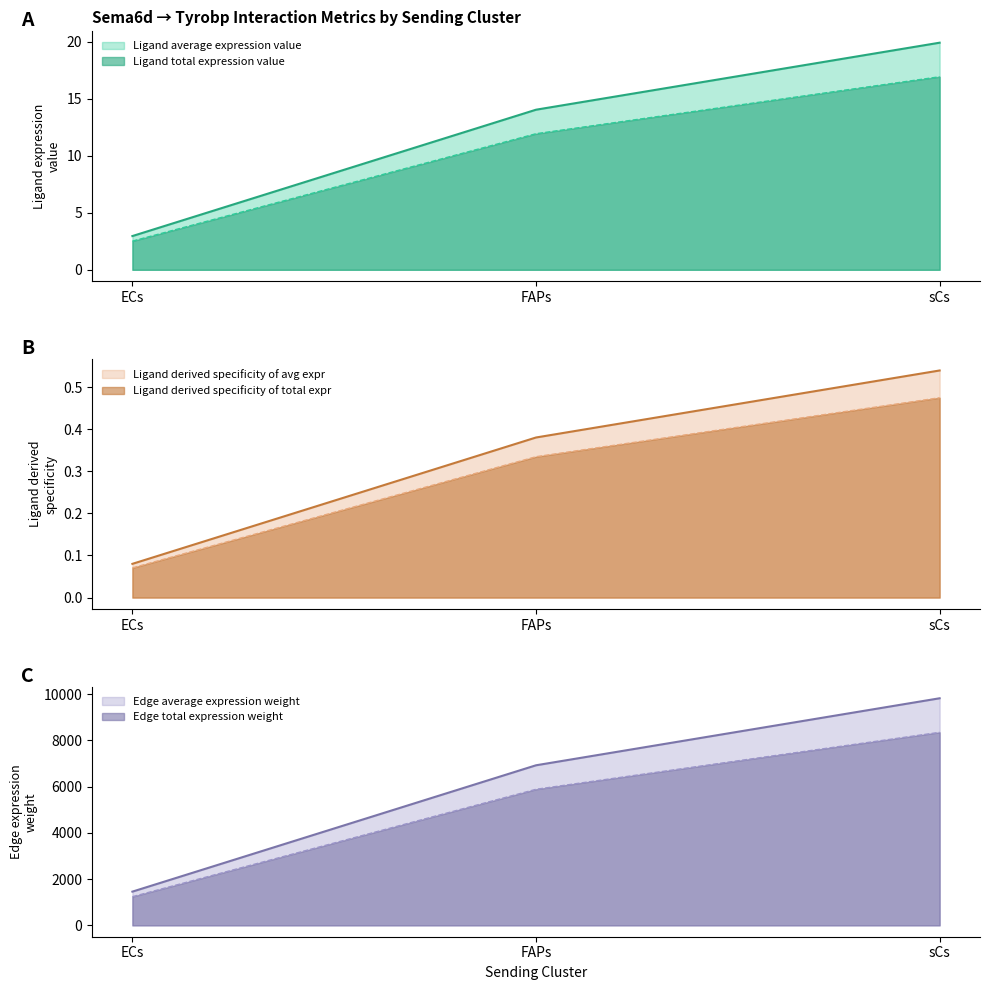

At which label does Ligand total expression value reach its minimum?

ECs